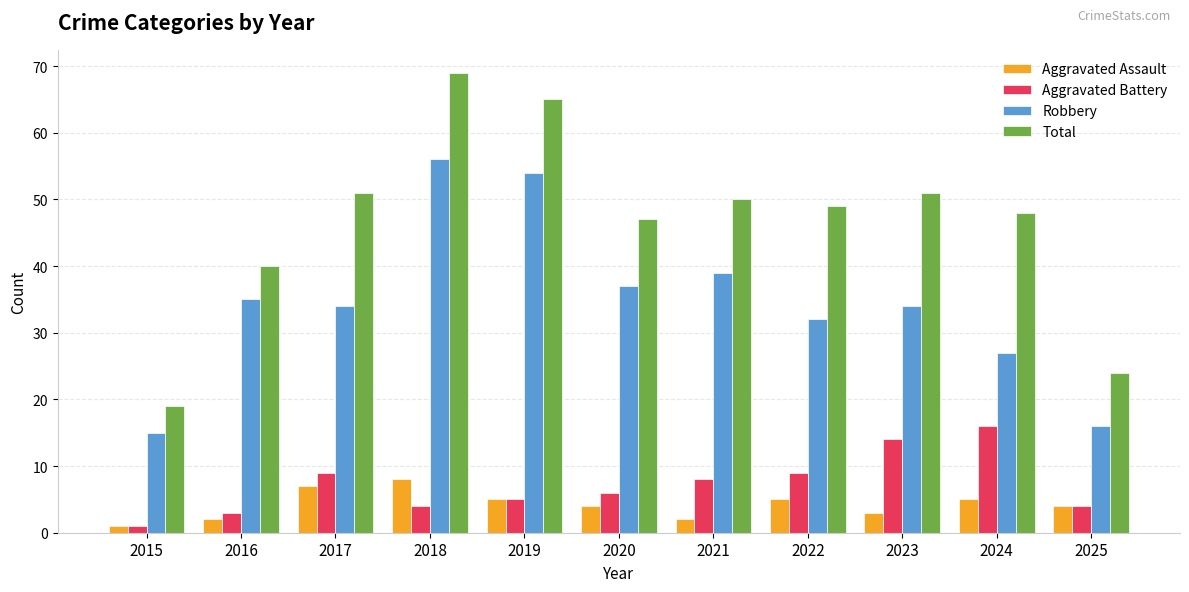

The Total series shows 50 at 2021. True or false?

True